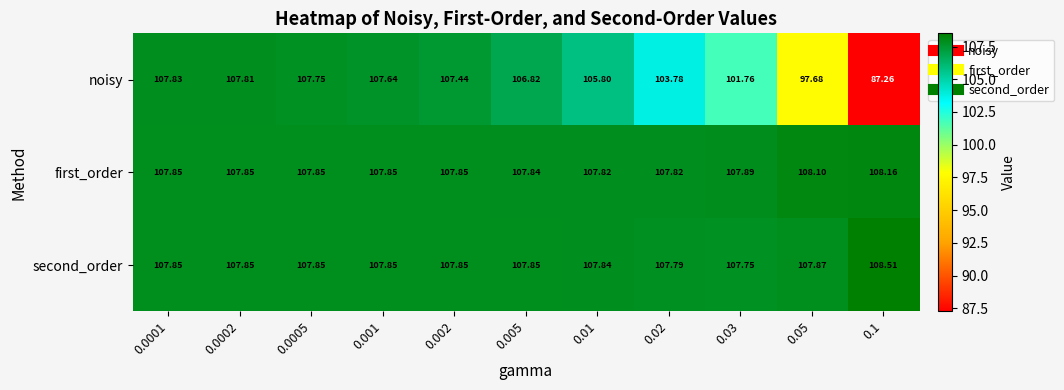

Which series changed the most between 0.002 and 0.005?

noisy